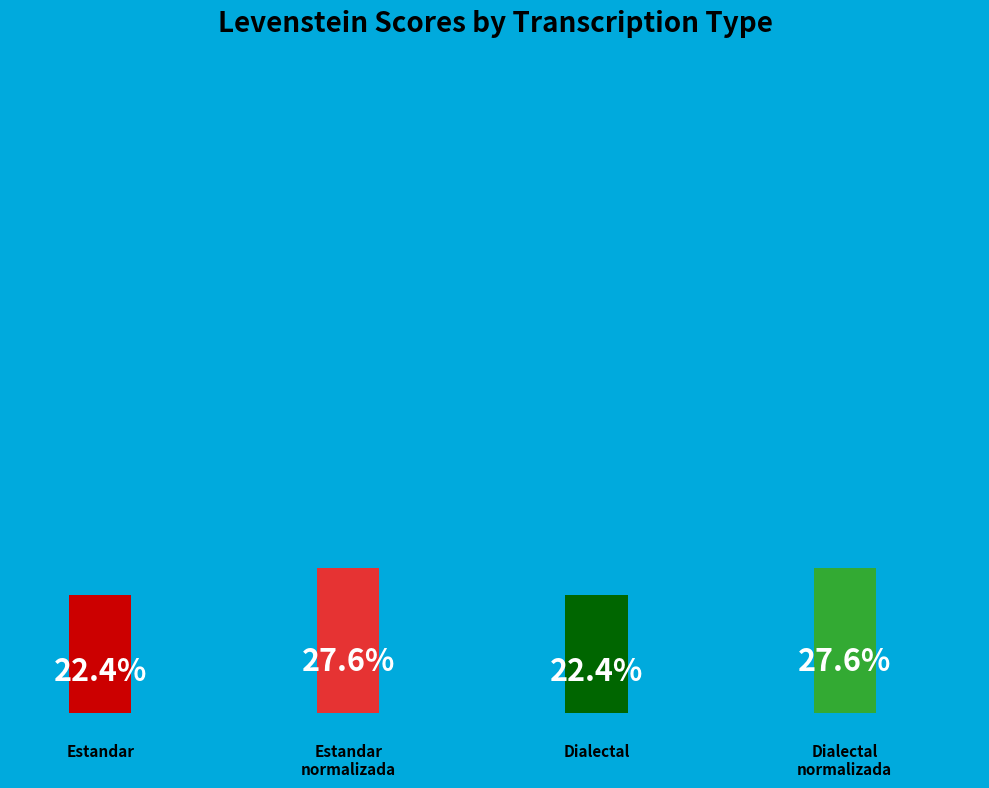

True or false: Estandar_normalizada accounts for 14% of the total.

False